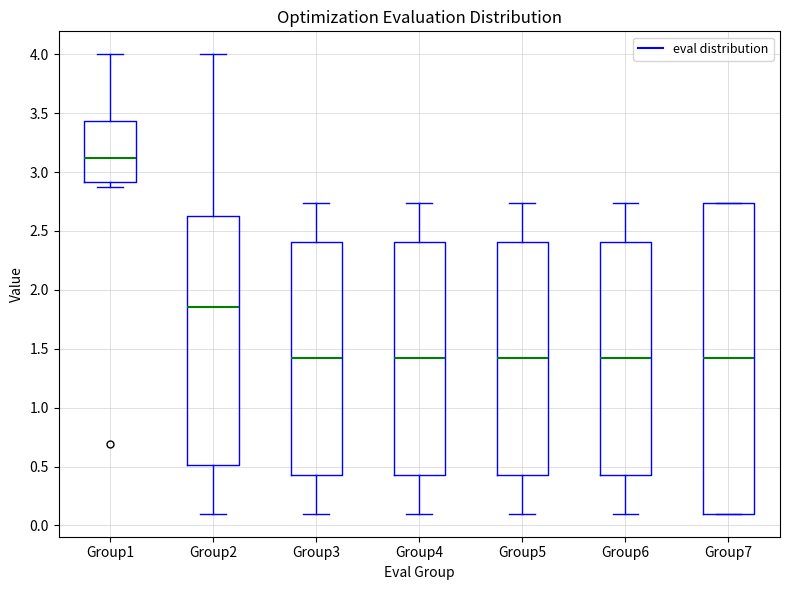

Reading left to right, transcribe this box plot: for each box, give where its median line is, the range the box spans, and where its two whiskers end, as read against the y-axis. The values are not printed on the chart, so give them approximately, as read against the axis.

Group1: median 3.10, box 2.90 to 3.45, whiskers 2.85 to 4.00
Group2: median 1.85, box 0.50 to 2.60, whiskers 0.10 to 4.00
Group3: median 1.40, box 0.45 to 2.40, whiskers 0.10 to 2.75
Group4: median 1.40, box 0.45 to 2.40, whiskers 0.10 to 2.75
Group5: median 1.40, box 0.45 to 2.40, whiskers 0.10 to 2.75
Group6: median 1.40, box 0.45 to 2.40, whiskers 0.10 to 2.75
Group7: median 1.40, box 0.10 to 2.75, whiskers 0.10 to 2.75